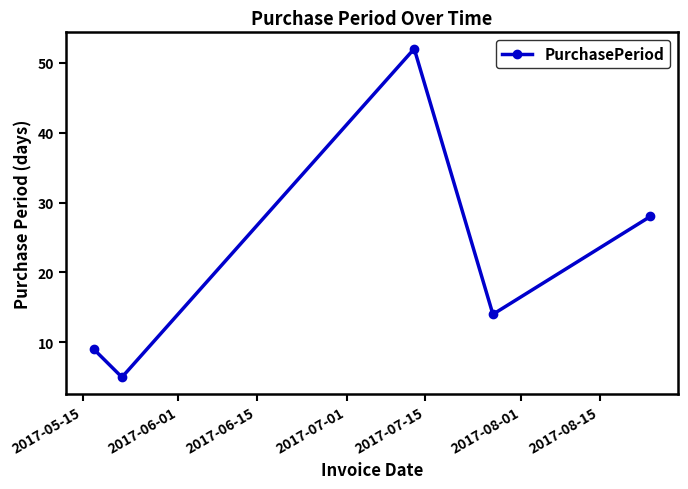

How many interior local peaks (higher than both neighbors) does the data have?

1